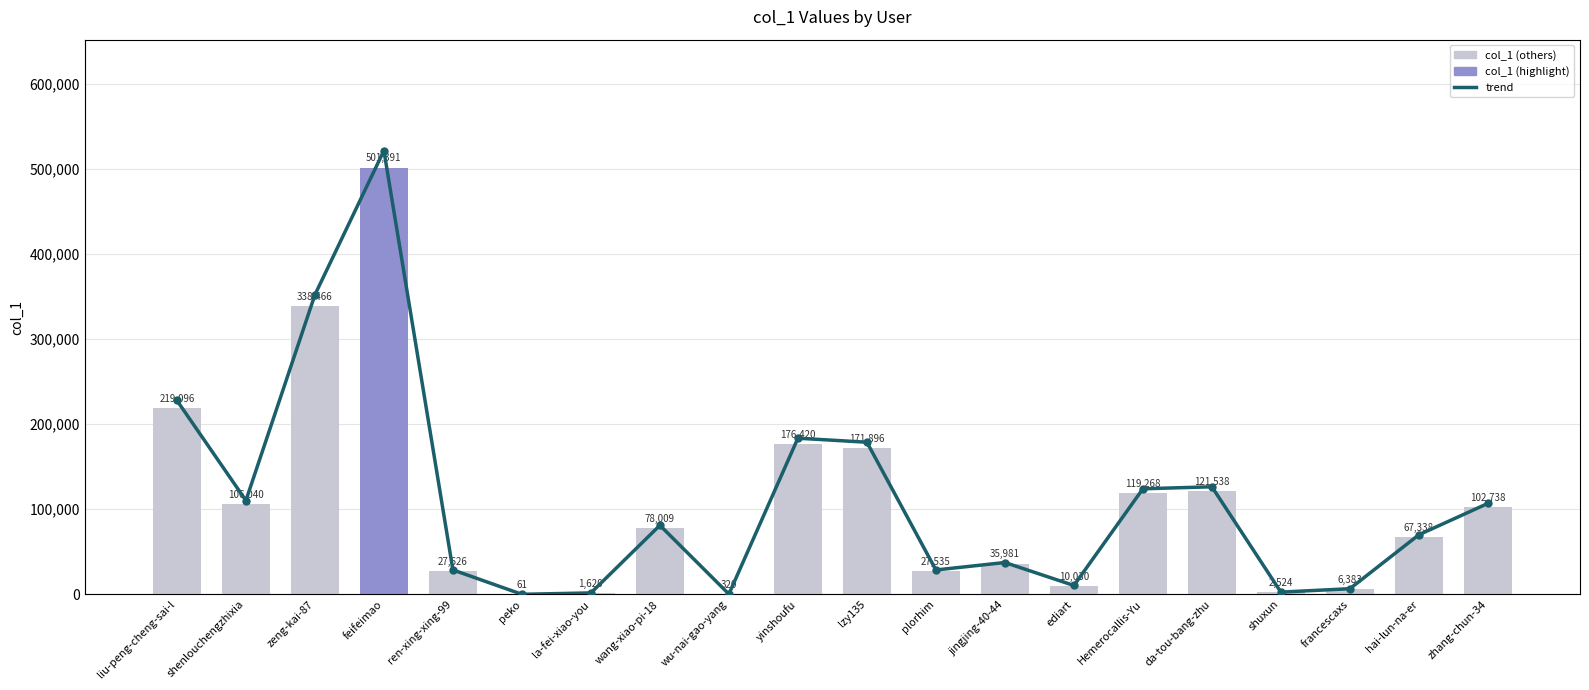

What is the difference between the second highest and minimum values in the trend series?

338405